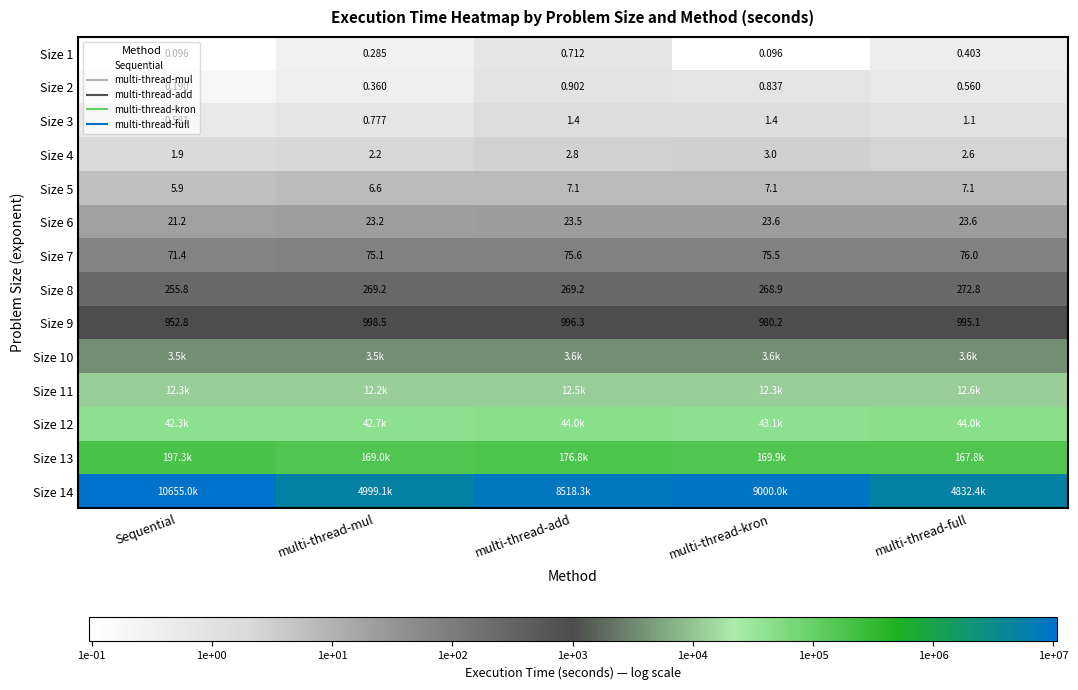

Is it true that Size 3 equals 0.0 at multi-thread-full?

False